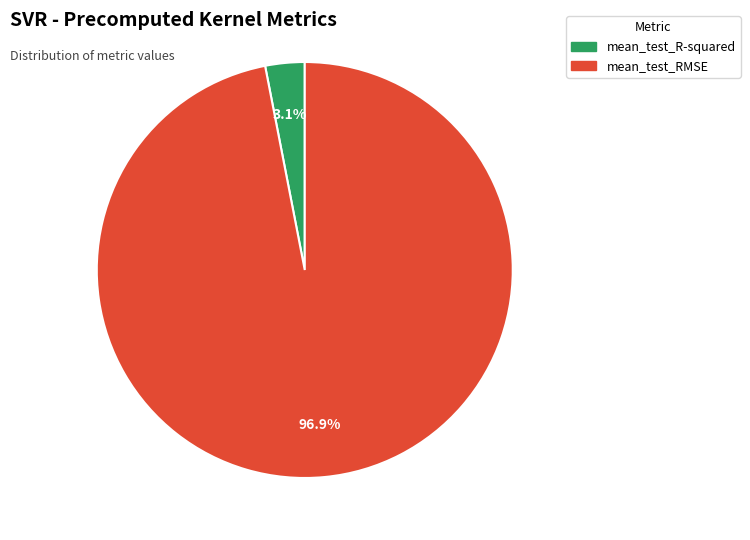

How many slices are in this pie chart?

2